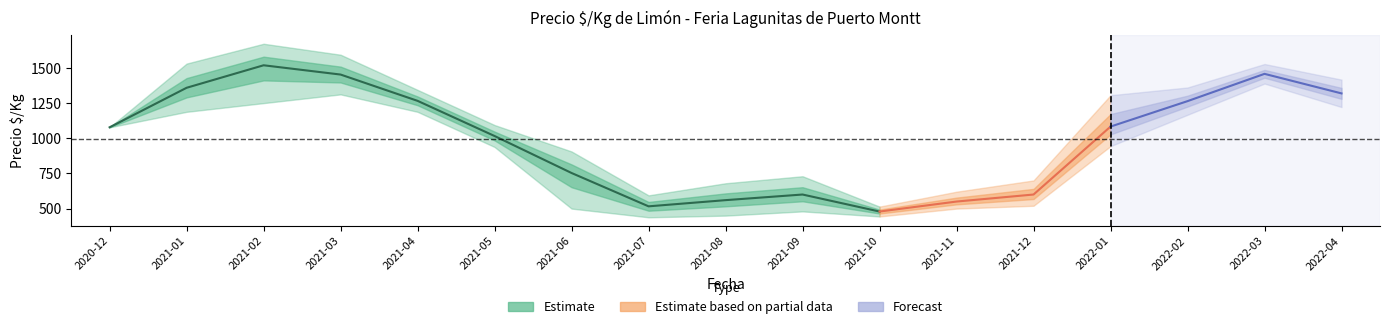

Reading left to right, what are all the values shown in this chart?

Precio_min: 1078	1188	1250	1312	1188	938	500	438	450	480	444	500	520	944	1167	1389	1222
Precio_mean: 1078	1359	1519	1453	1266	1016	753	516	560	600	479	550	600	1083	1264	1458	1319
Precio_max: 1078	1531	1672	1594	1344	1094	906	594	680	730	514	620	700	1306	1361	1528	1417